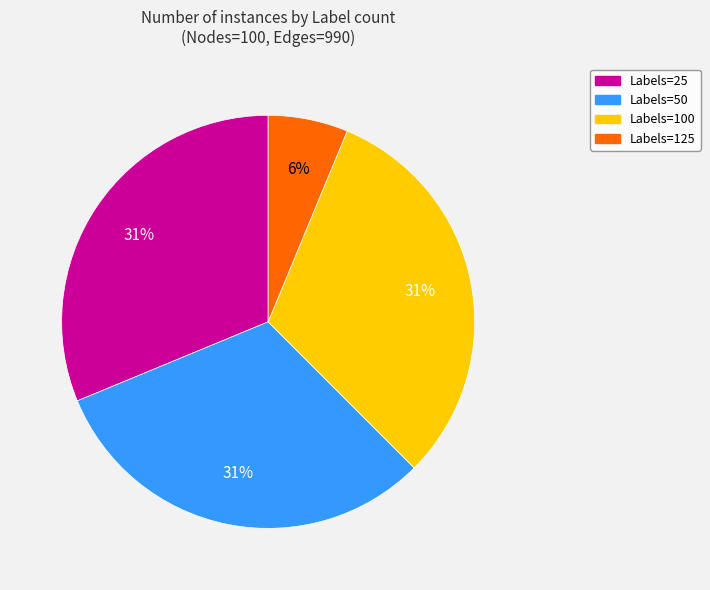

How many segments does this pie chart have?

4